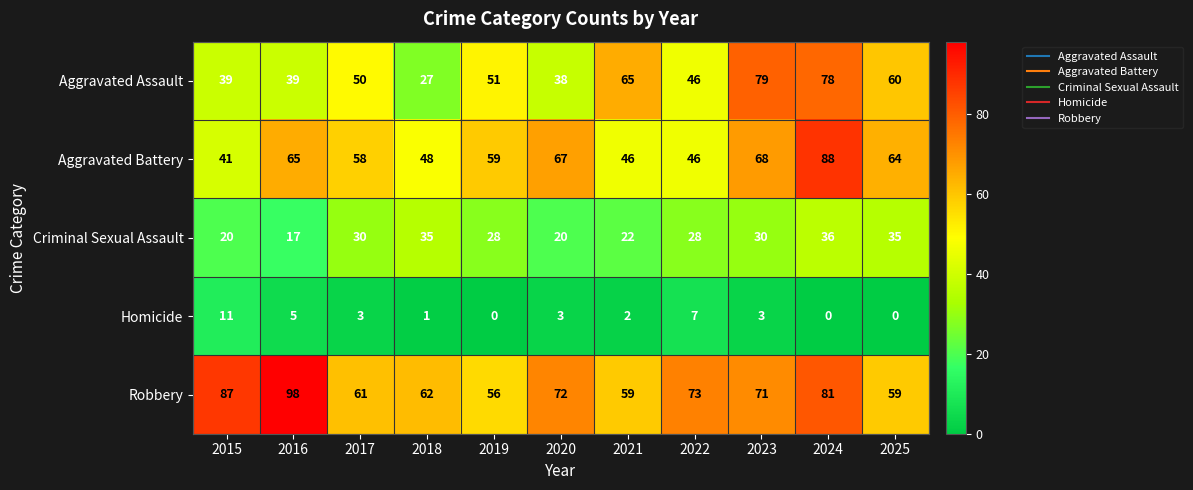

Rank the series at 2024 from highest to lowest value.

Aggravated Battery, Robbery, Aggravated Assault, Criminal Sexual Assault, Homicide